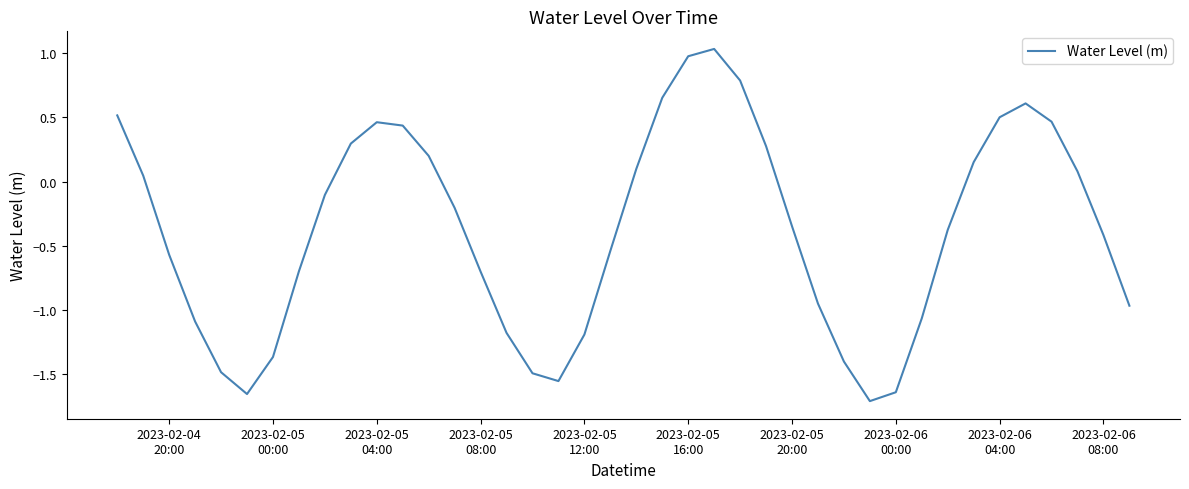

What is the difference between the maximum and minimum values?

2.7